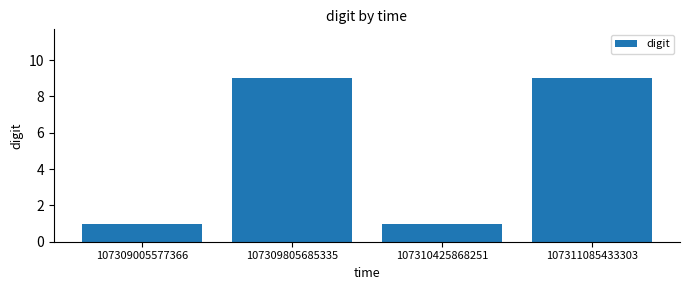

Approximately how many times larger is the value at 107311085433303 compared to 107309805685335?

1.0